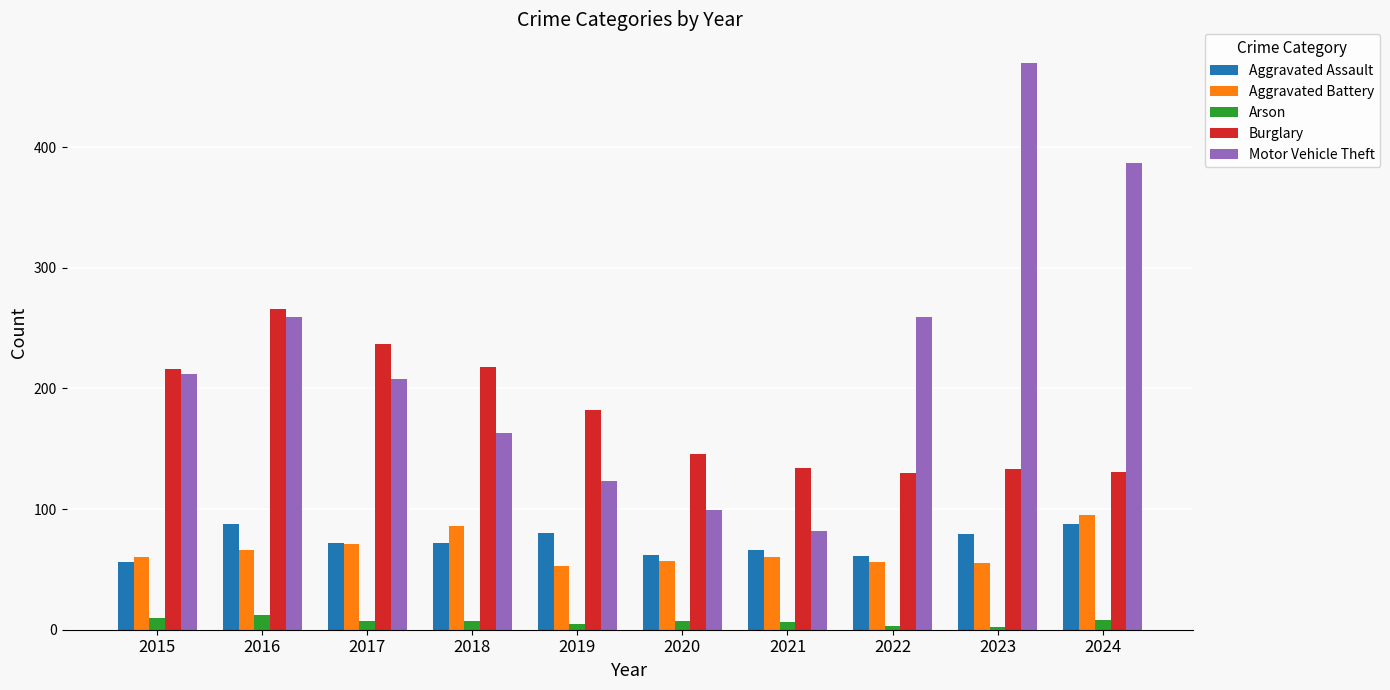

How many data points in Burglary are less than 182?

5